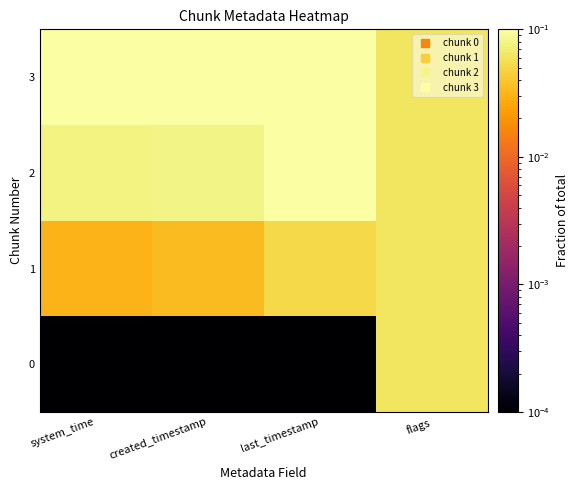

Reading left to right, transcribe all the data shown in this chart.

0: system_time=0.0	created_timestamp=0.0	last_timestamp=0.0	flags=0.1
1: system_time=0.0	created_timestamp=0.0	last_timestamp=0.1	flags=0.1
2: system_time=0.1	created_timestamp=0.1	last_timestamp=0.1	flags=0.1
3: system_time=0.1	created_timestamp=0.1	last_timestamp=0.1	flags=0.1